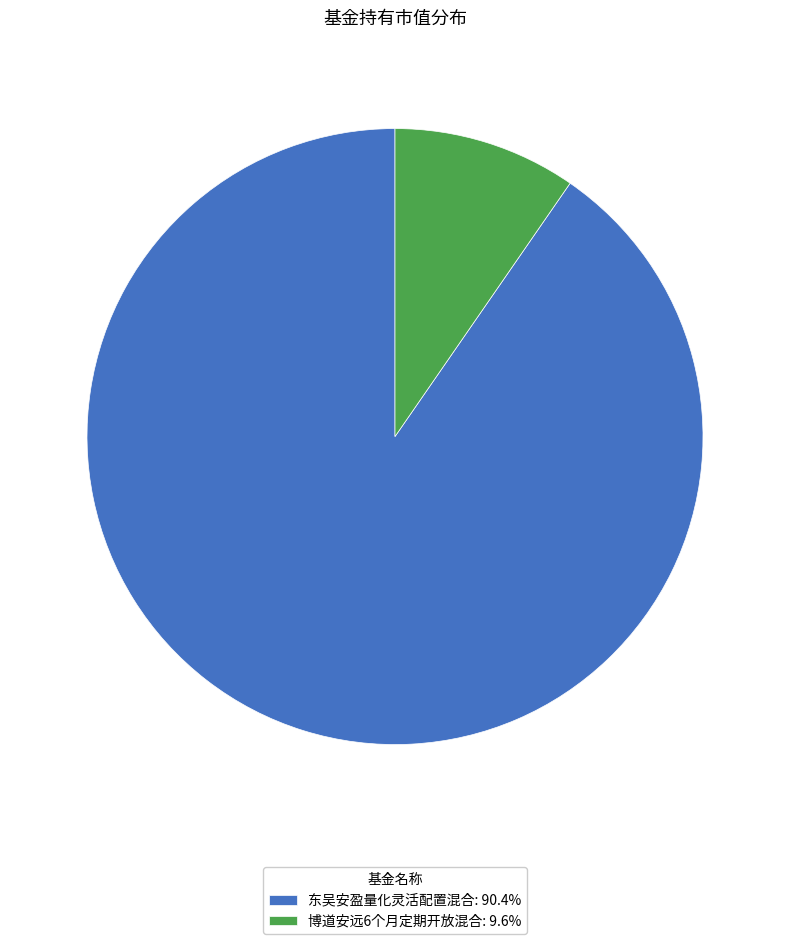

Which slice is the largest?

东吴安盈量化灵活配置混合